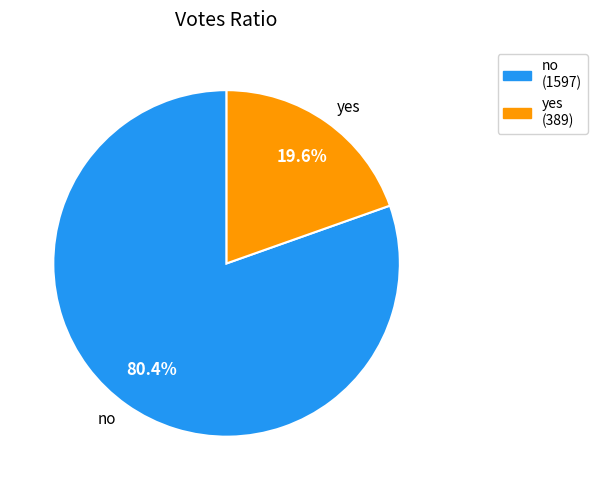

To the nearest percent, what is the difference between the no and yes slice percentages?

61%